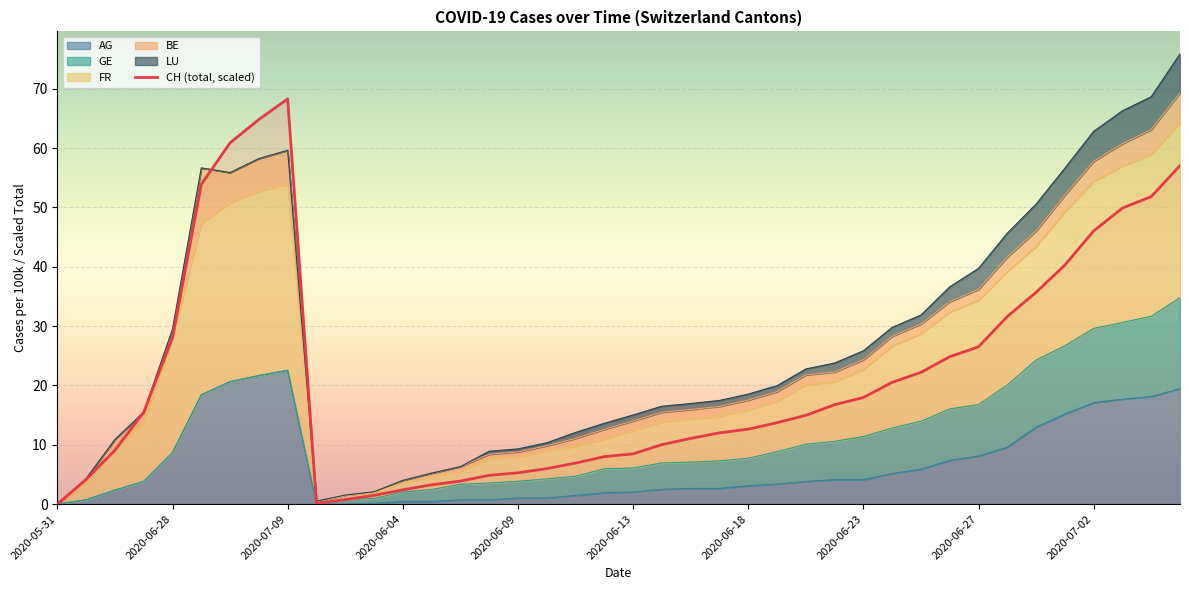

What is the average value?

21.8